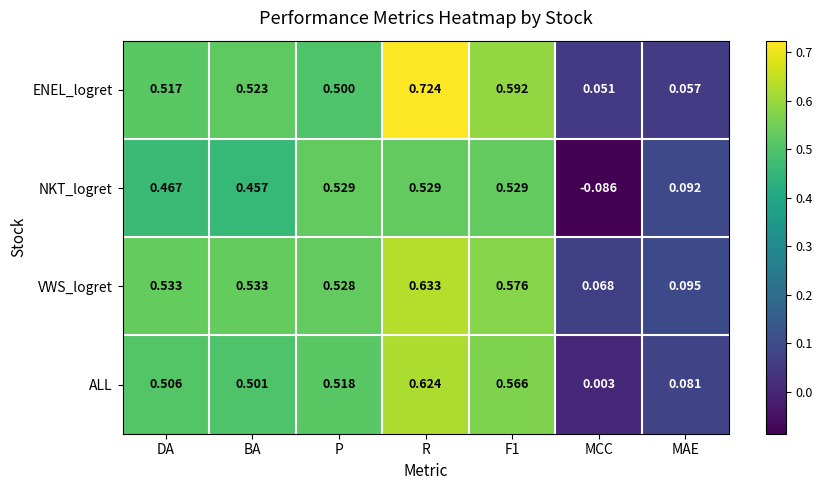

List the series in order of their peak value, highest first.

ENEL_logret, VWS_logret, ALL, NKT_logret